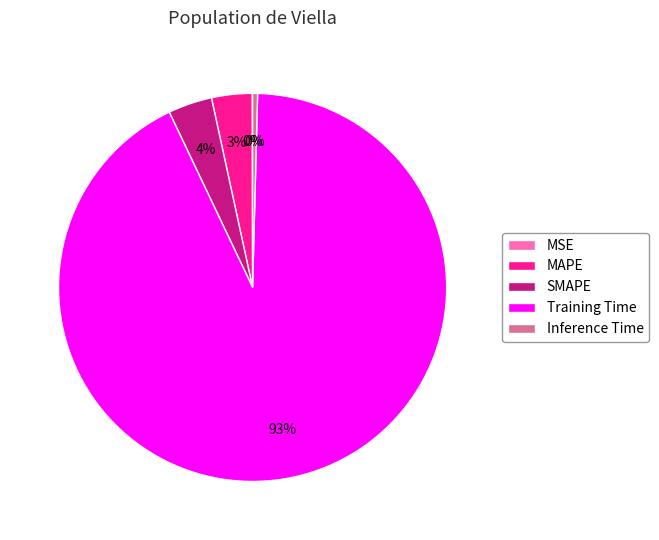

True or false: Training Time accounts for 99% of the total.

False